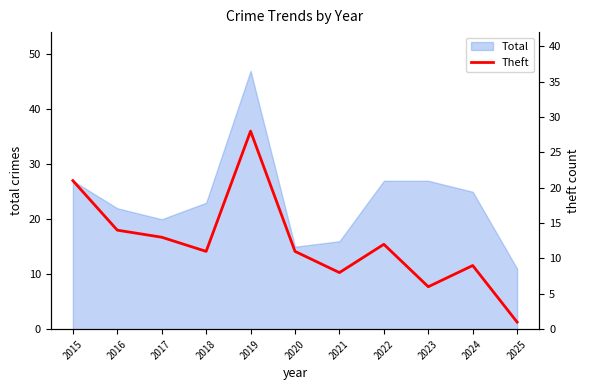

Between 2017 and 2015, which is larger?

2015